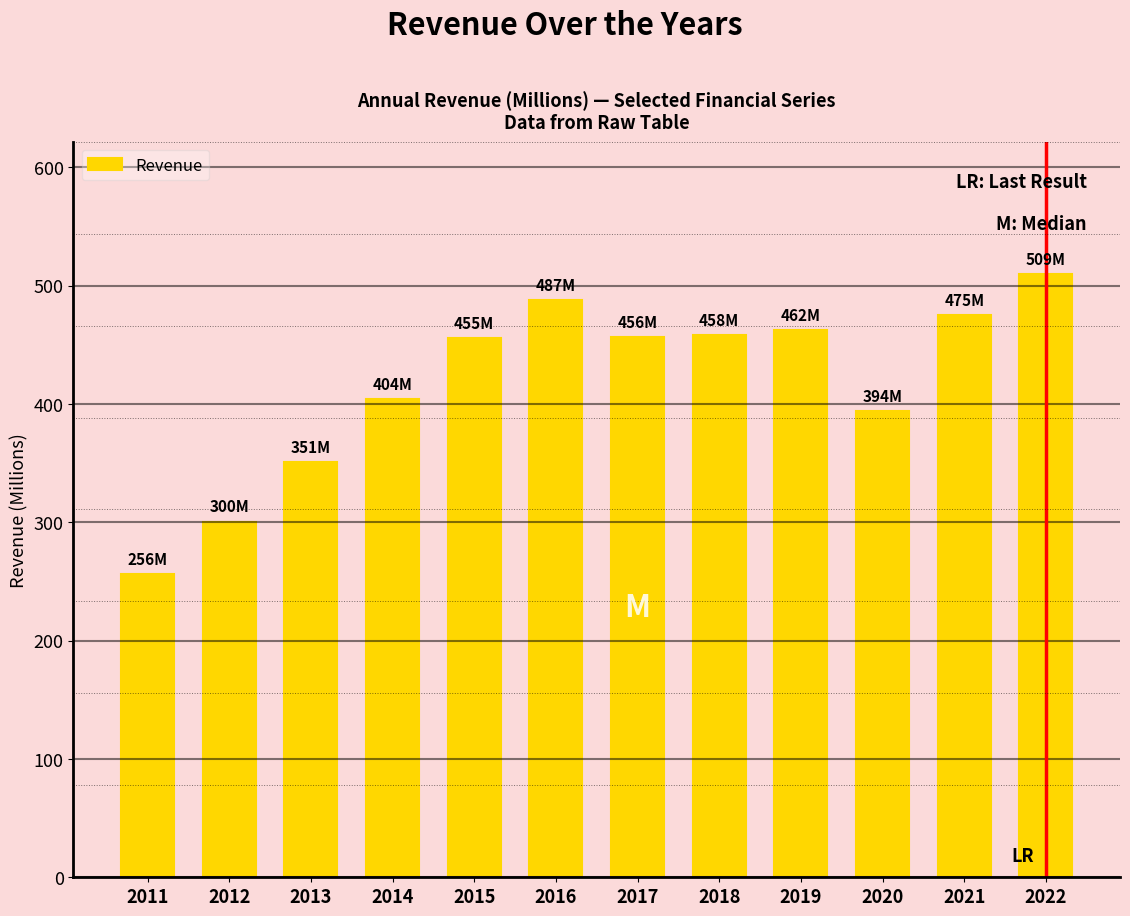

Which has a higher value, 2021 or 2017?

2021